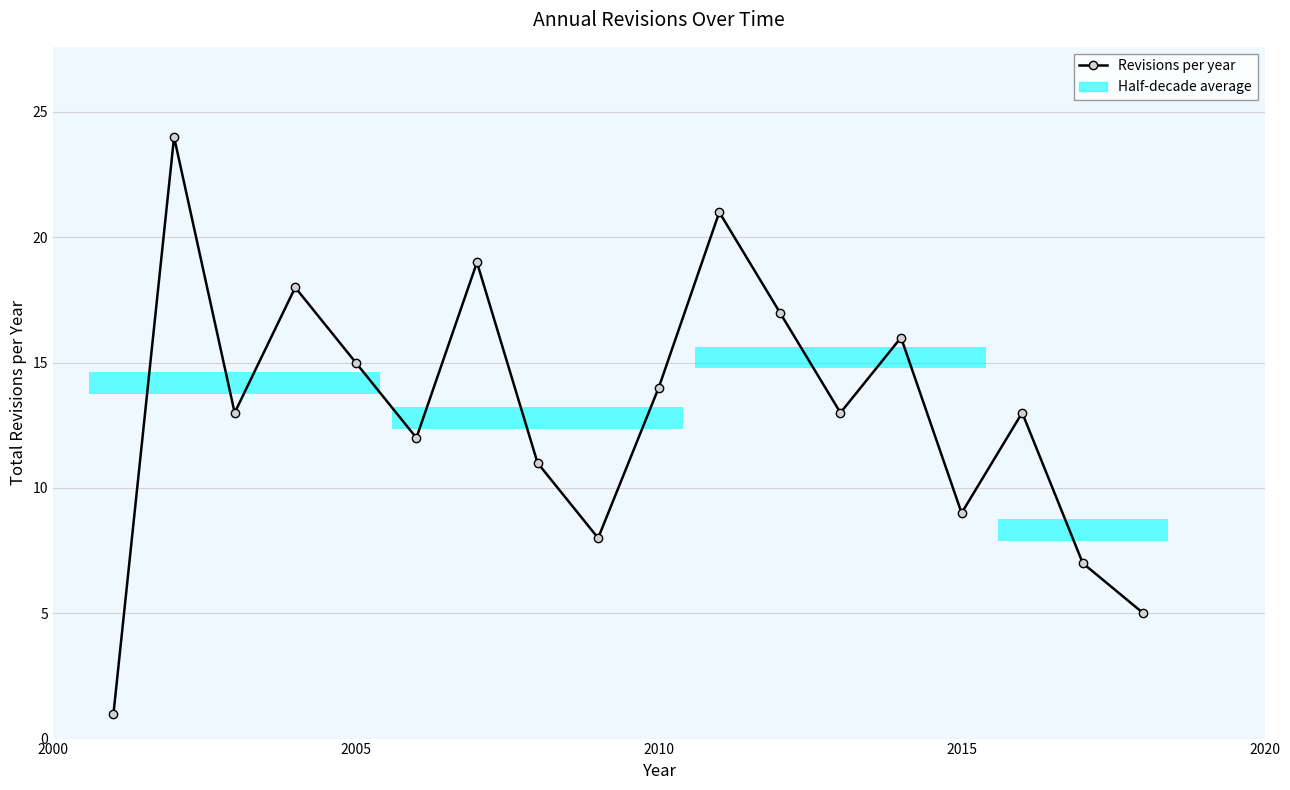

What is the average value?

13